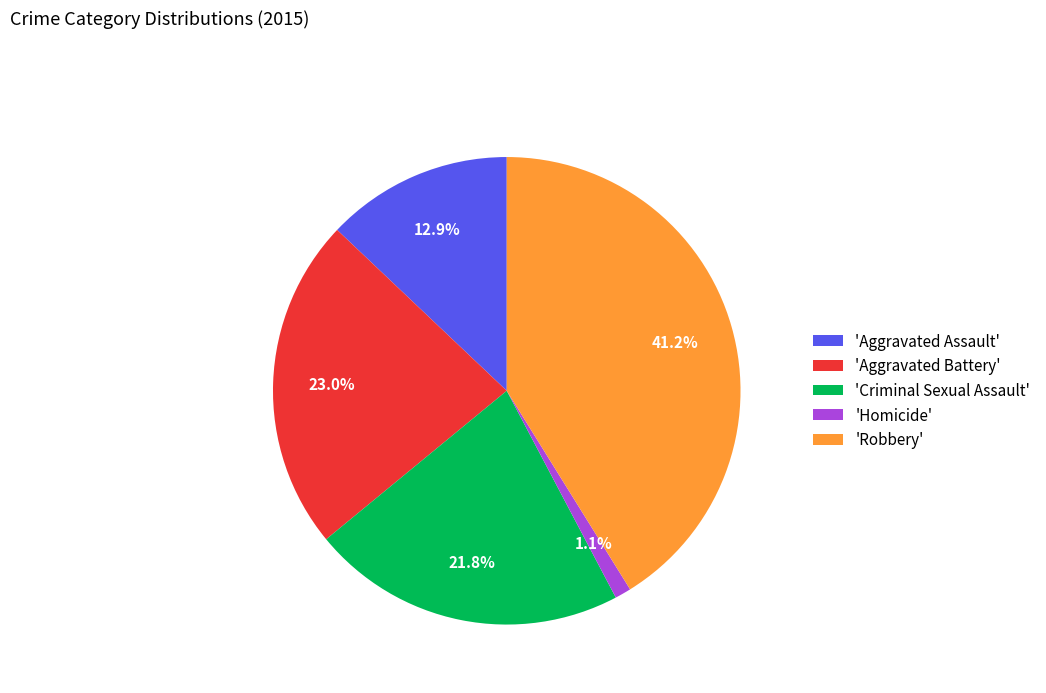

Which category has the biggest portion of the pie?

'Robbery'